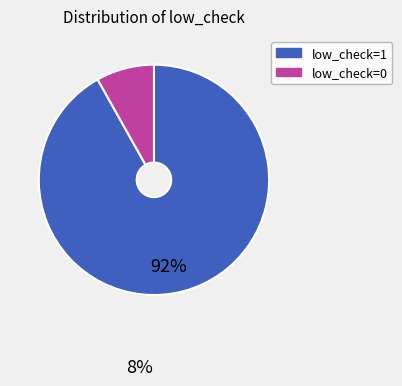

Which category accounts for the majority?

low_check=1